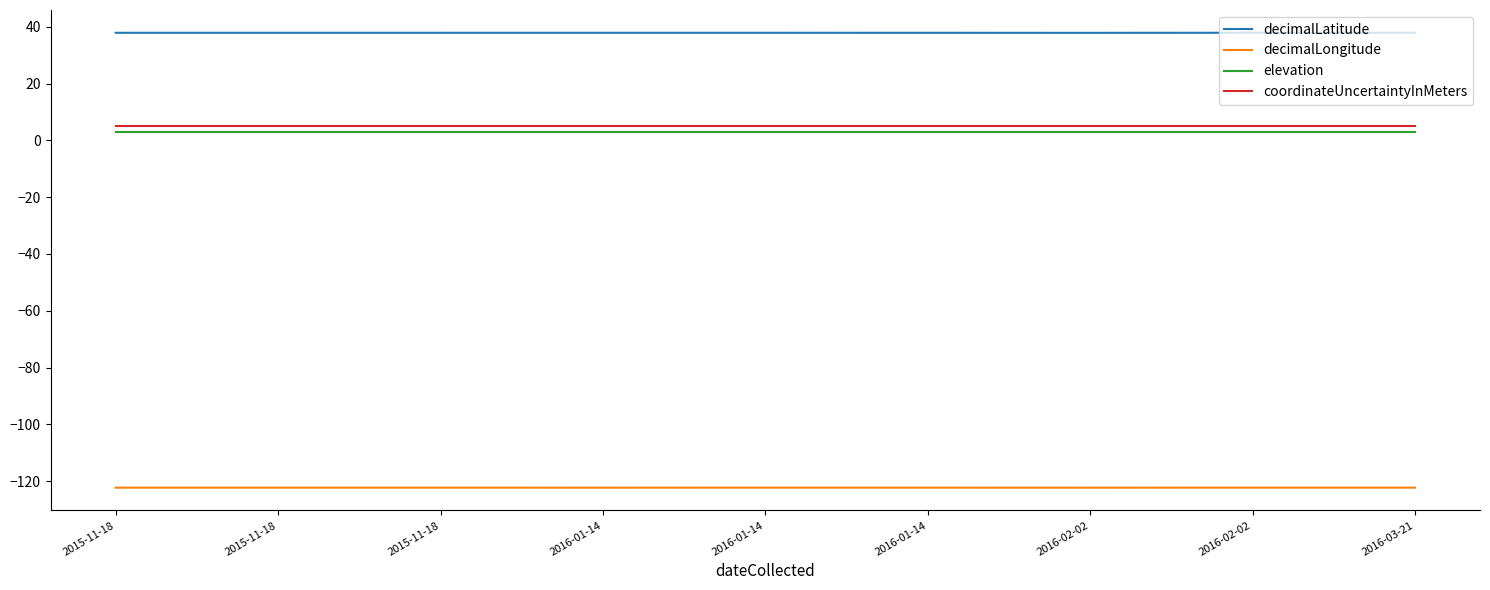

What is the total value across all series at 2016-01-14?

-76.4